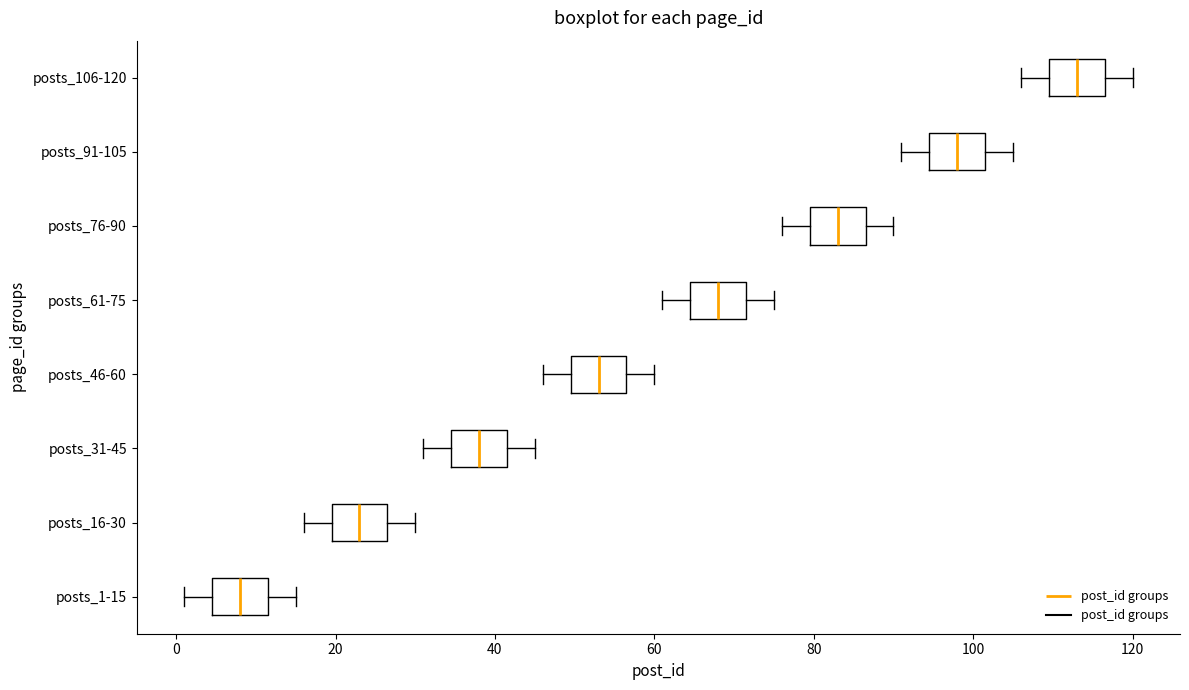

Reading bottom to top, transcribe this box plot: for each box, give where its median line is, the range the box spans, and where its two whiskers end, as read against the x-axis. The values are not printed on the chart, so give them approximately, as read against the axis.

posts_1-15: median 8, box 4 to 12, whiskers 2 to 16
posts_16-30: median 24, box 20 to 26, whiskers 16 to 30
posts_31-45: median 38, box 34 to 42, whiskers 32 to 46
posts_46-60: median 54, box 50 to 56, whiskers 46 to 60
posts_61-75: median 68, box 64 to 72, whiskers 62 to 76
posts_76-90: median 84, box 80 to 86, whiskers 76 to 90
posts_91-105: median 98, box 94 to 102, whiskers 92 to 106
posts_106-120: median 114, box 110 to 116, whiskers 106 to 120